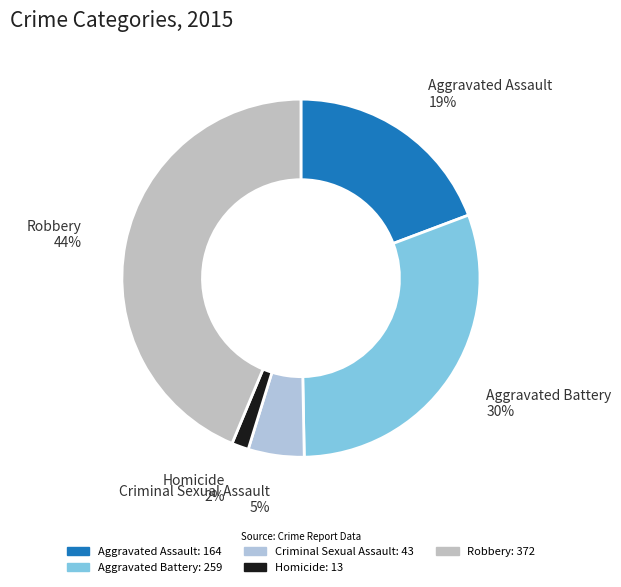

The Criminal Sexual Assault slice represents 5% of the pie. True or false?

True